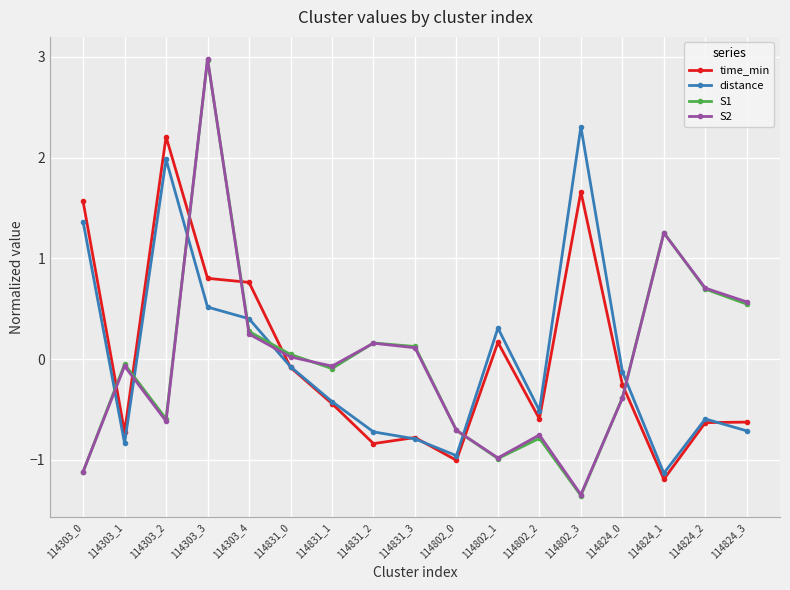

After their last crossing, which series has the higher values: S1 or time_min?

S1